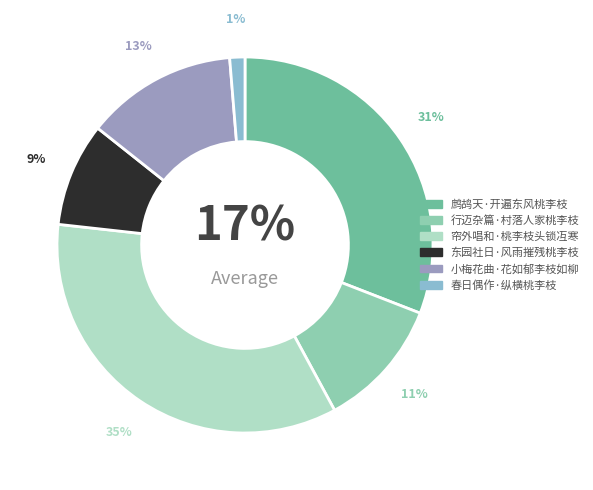

Rank the categories by value from lowest to highest.

春日偶作·纵横桃李枝, 东园社日·风雨摧残桃李枝, 行迈杂篇·村落人家桃李枝, 小梅花曲·花如郁李枝如柳, 鹧鸪天·开遍东风桃李枝, 帘外唱和·桃李枝头锁冱寒